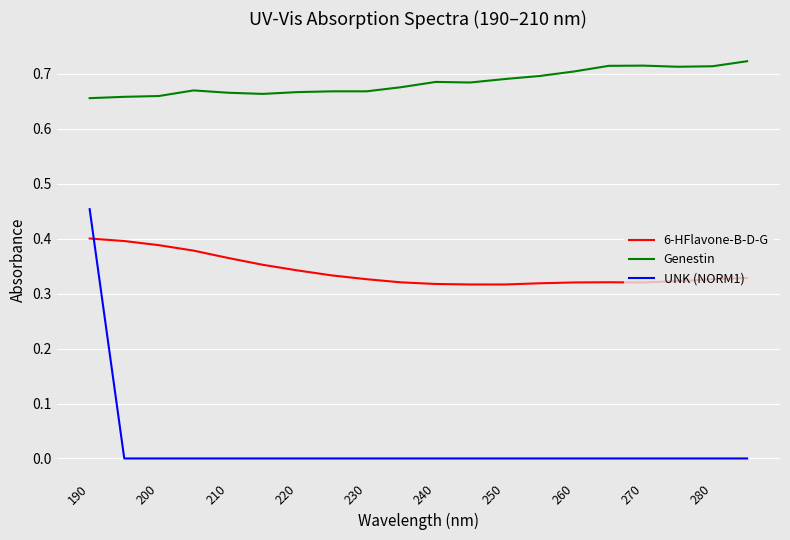

Which series has the largest total across all categories?

Genestin